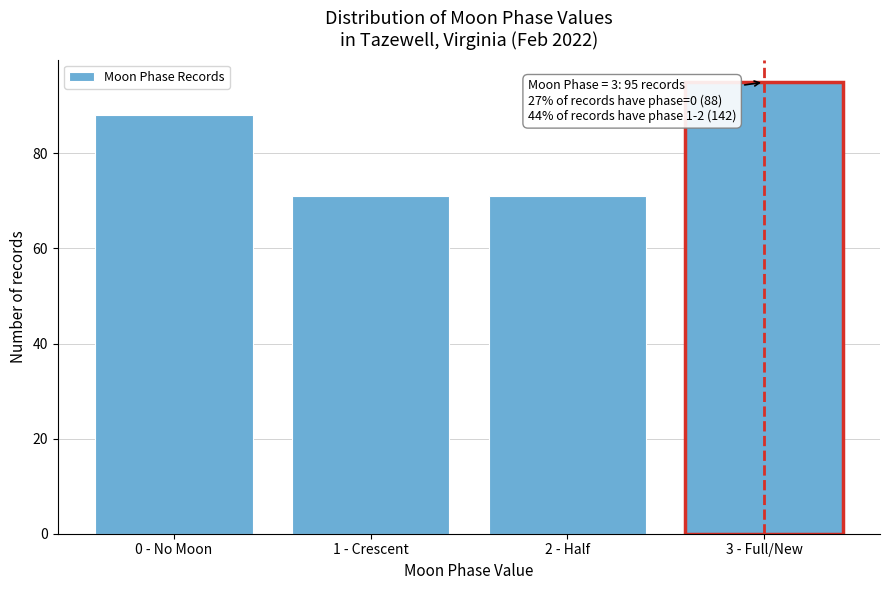

Reading left to right, list all the values displayed in this chart.

0 - No Moon=88	1 - Crescent=71	2 - Half=71	3 - Full/New=95